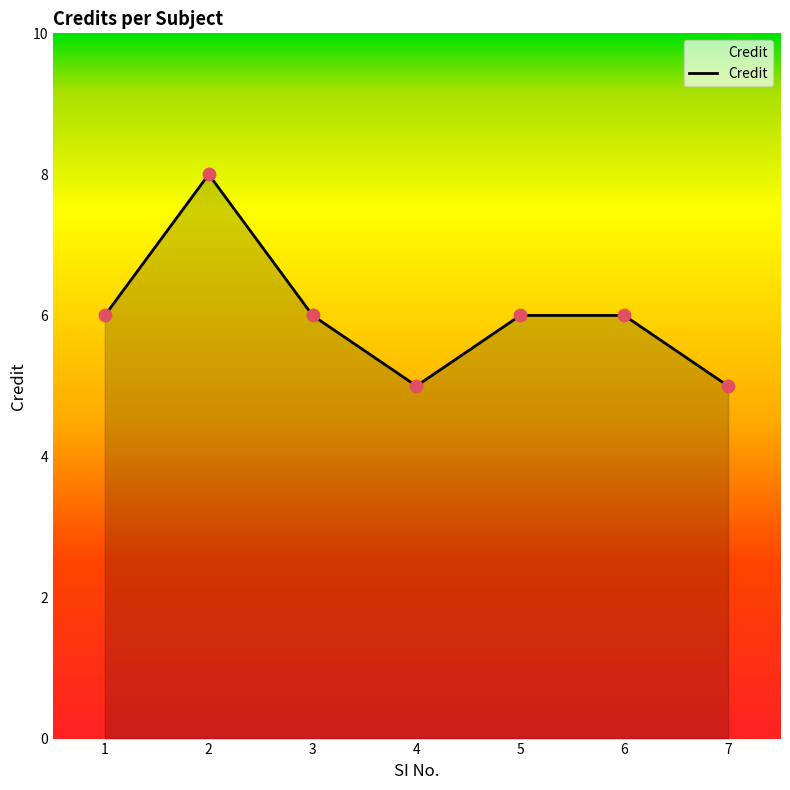

What is the ratio of the value at 1 to the value at 7?

1.2